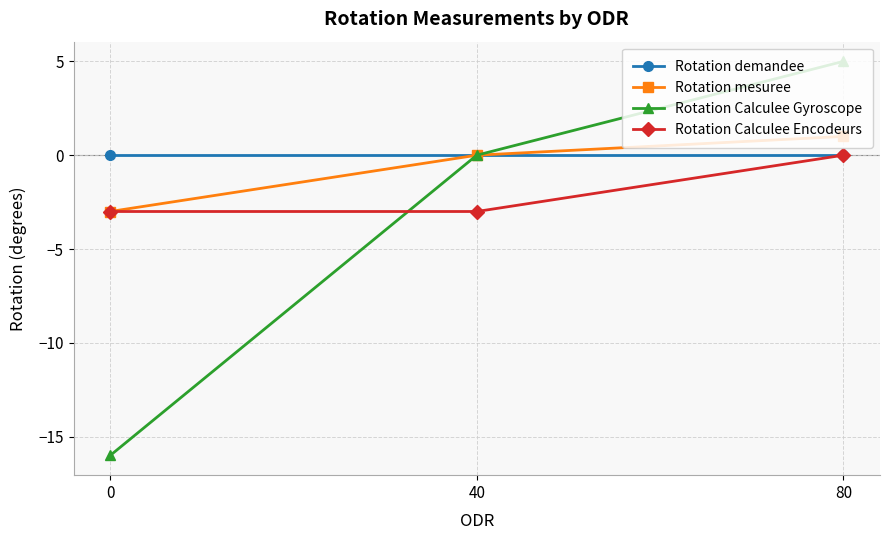

Between 0 and 80, which series saw the biggest shift?

Rotation Calculee Gyroscope